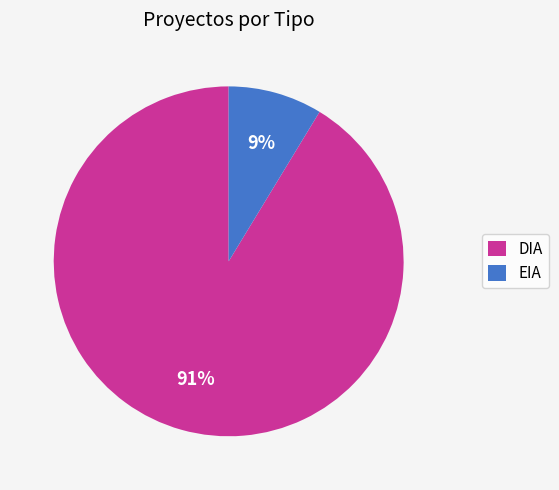

The EIA slice represents 1% of the pie. True or false?

False